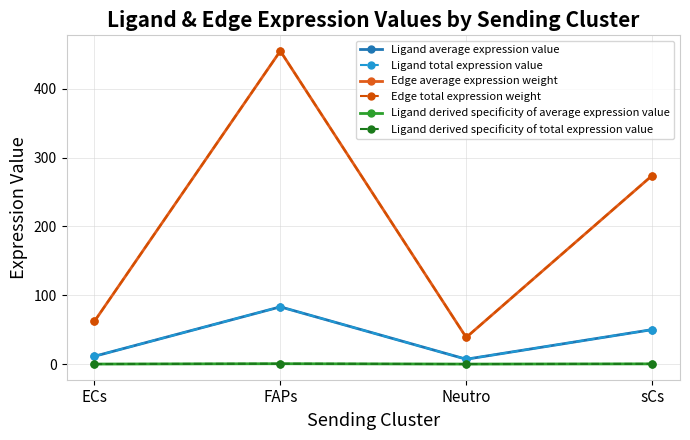

How many lines are shown in the chart?

6